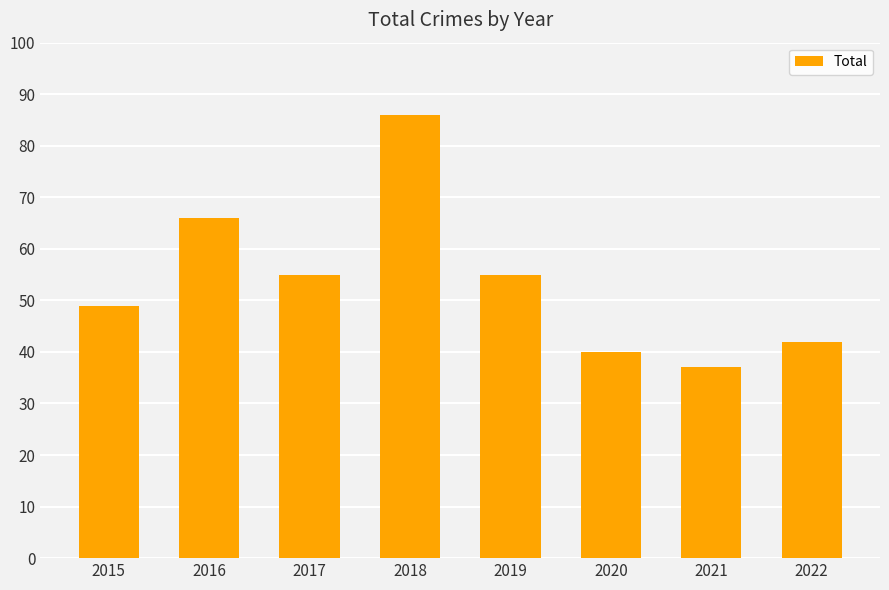

How many data points does each series have?

8